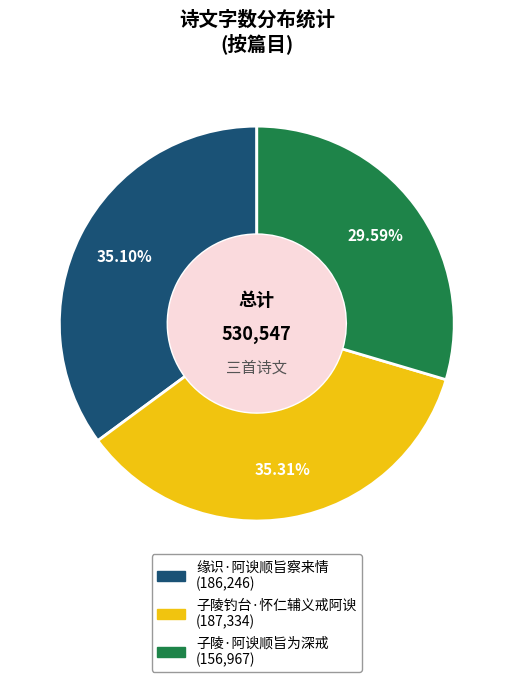

How many slices are in this pie chart?

3